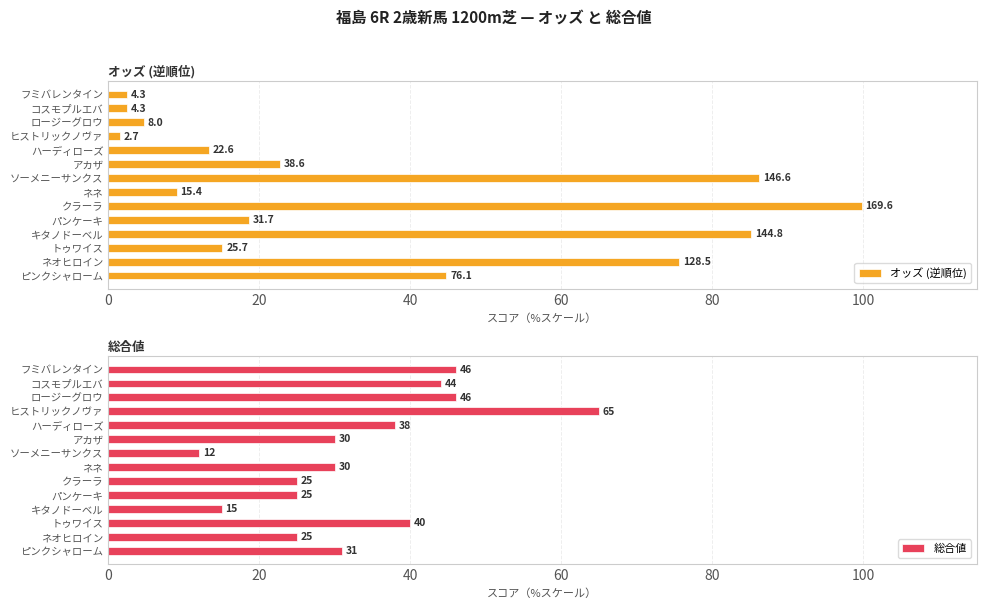

Where is 総合値 nearest to the value 38?

ハーディローズ